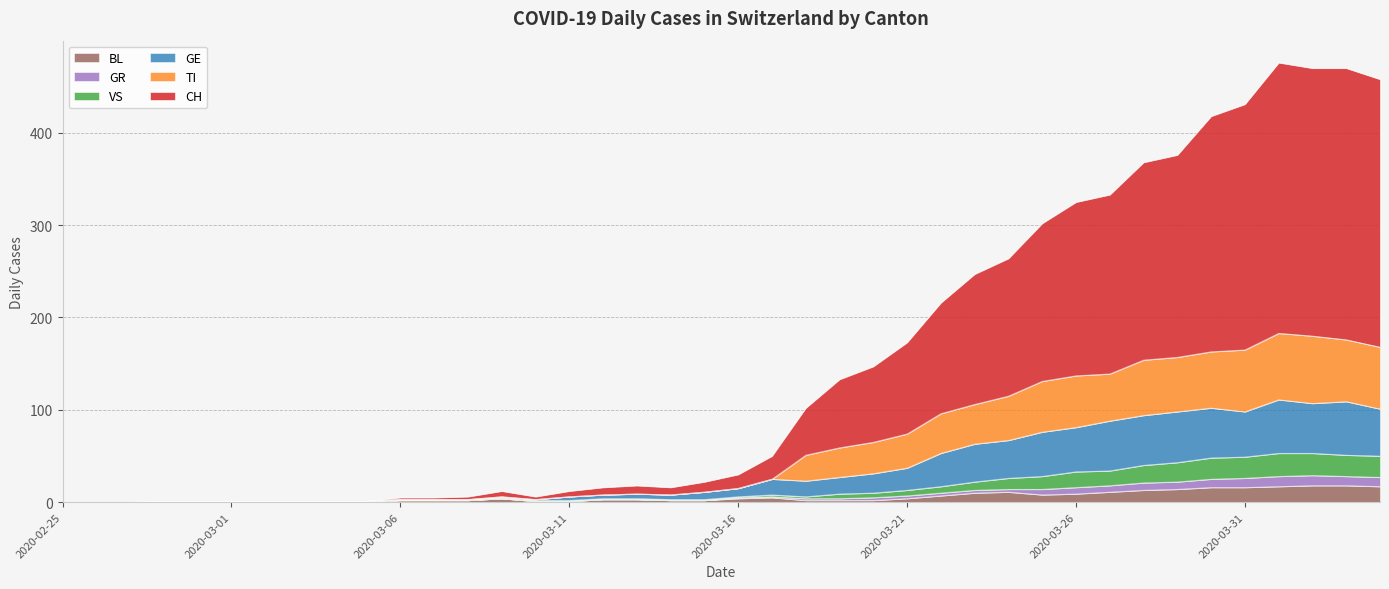

What is the maximum value for BL?

18